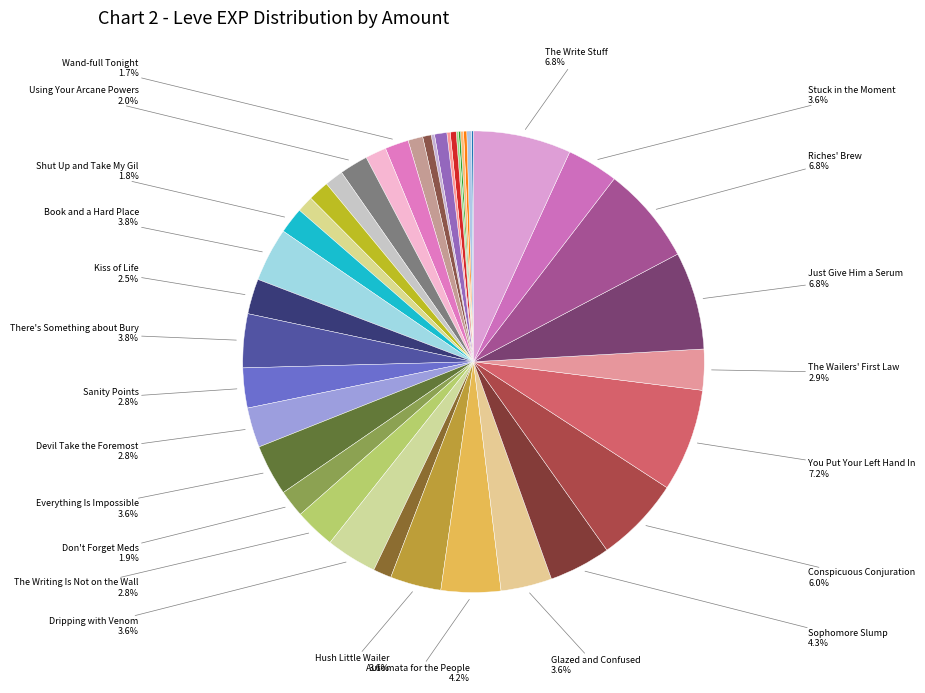

How many slices are in this pie chart?

40